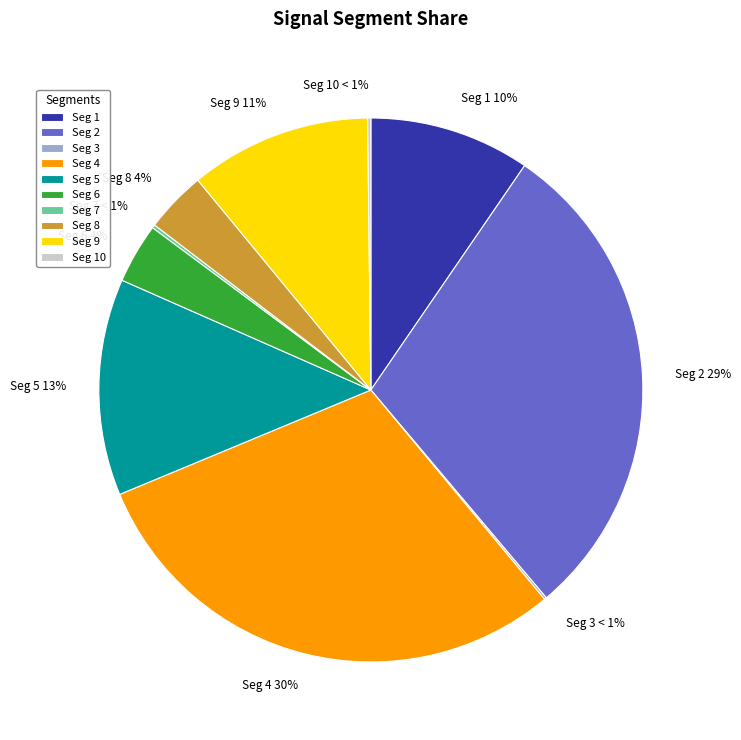

Count the number of slices in the pie.

10